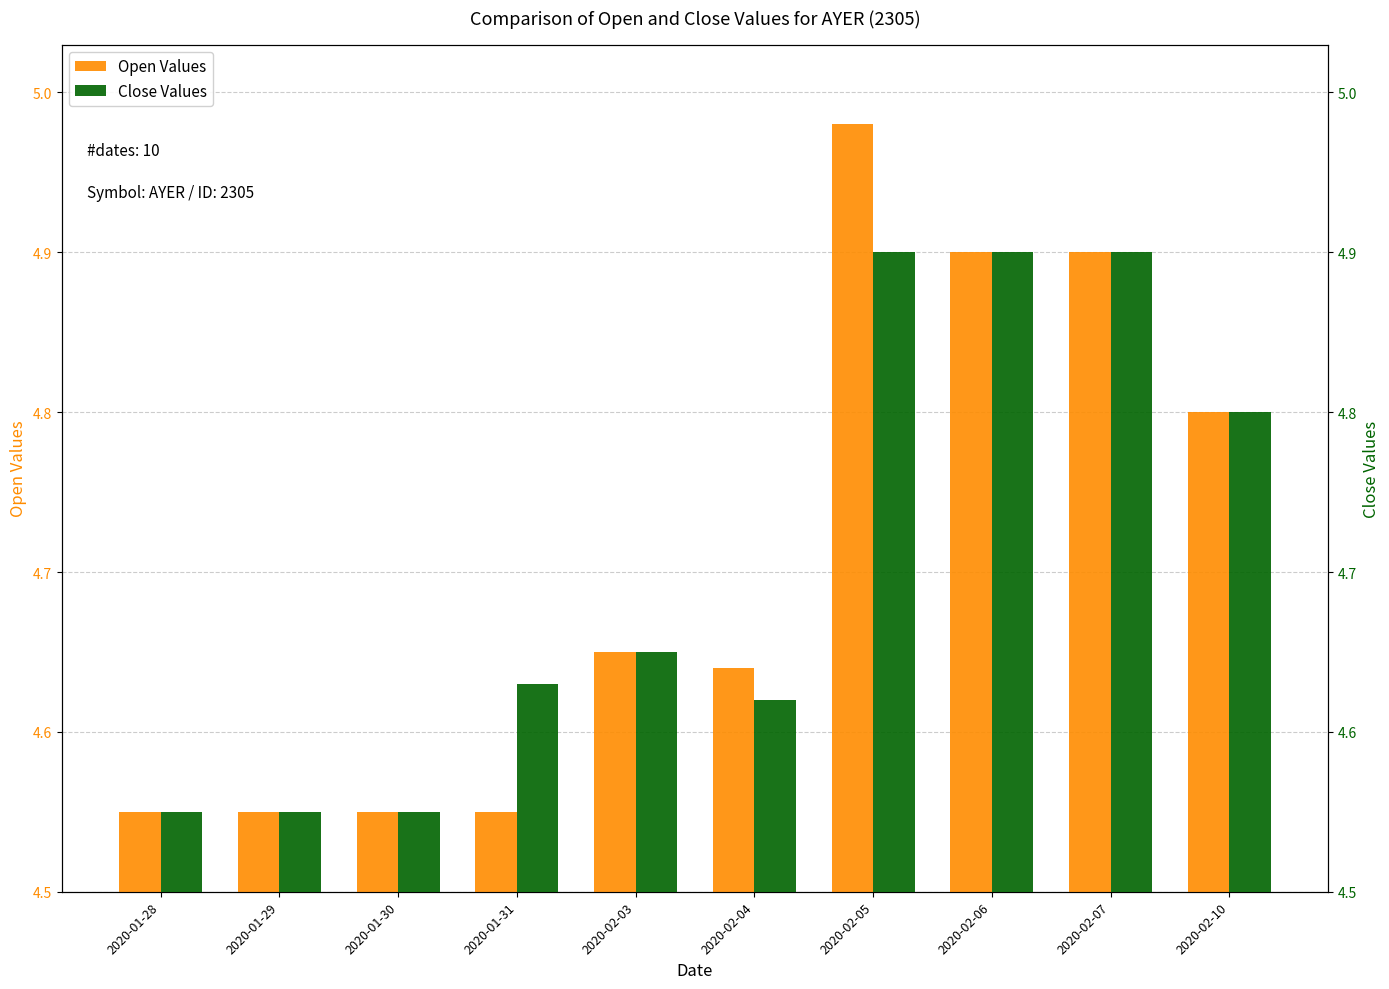

What is the difference between the Close Values values at 2020-01-30 and 2020-01-31?

0.1